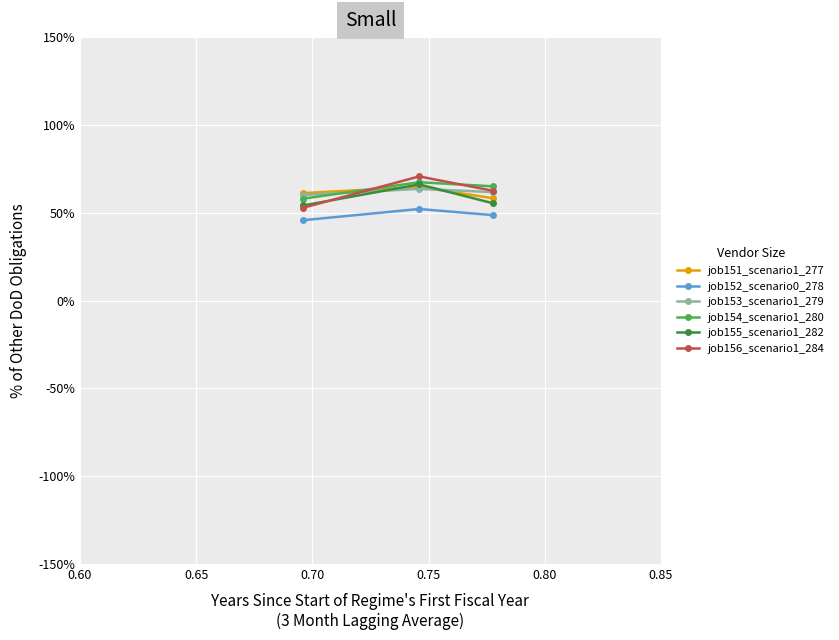

What are all the series names shown in the legend?

job151_scenario1_277, job152_scenario0_278, job153_scenario1_279, job154_scenario1_280, job155_scenario1_282, job156_scenario1_284